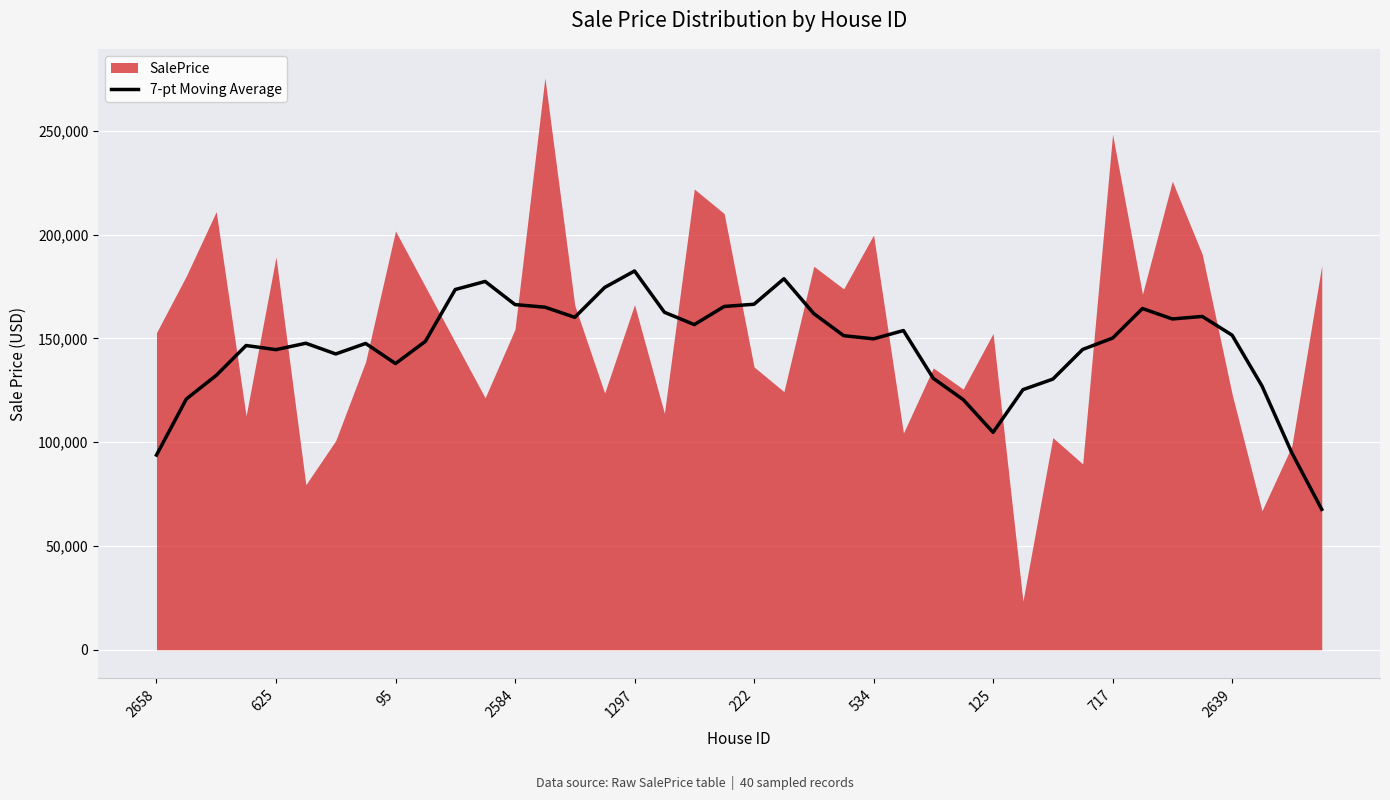

Reading left to right, what are all the values shown in this chart?

93789.3	120817.2	132174.4	146568.5	144566.2	147660.7	142495.9	147562.9	137875.0	148578.0	173544.8	177434.1	166278.6	165040.9	160153.9	174520.3	182478.9	162582.9	156641.0	165368.9	166453.7	178727.8	161931.6	151307.0	149777.9	153780.1	130732.4	120498.2	104740.6	125303.4	130377.7	144686.5	150138.6	164387.9	159351.3	160583.3	151554.9	127086.4	94841.7	67622.9